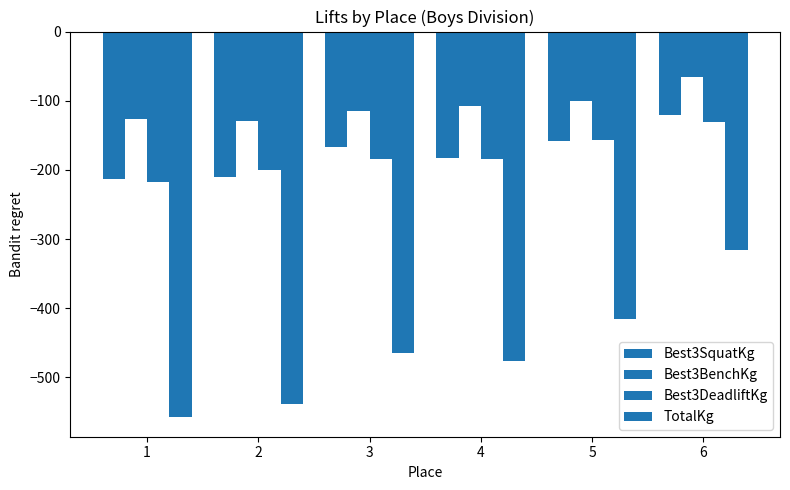

How many categories are shown in the chart?

6